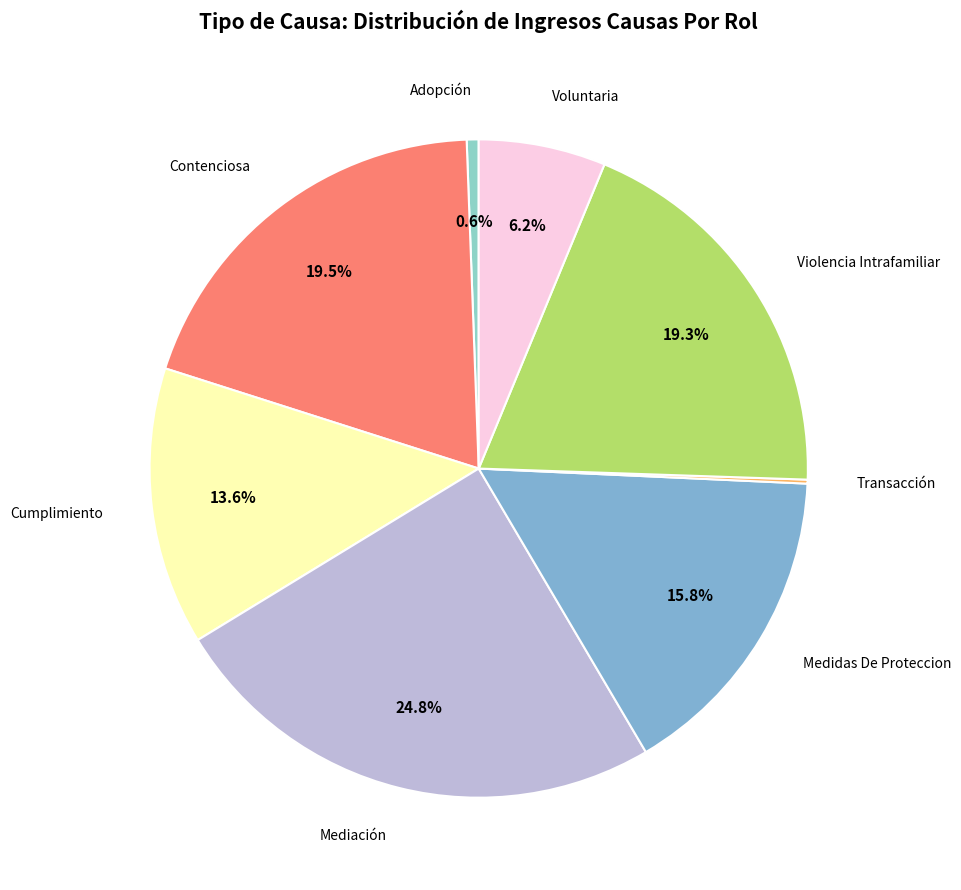

Count the number of slices in the pie.

8